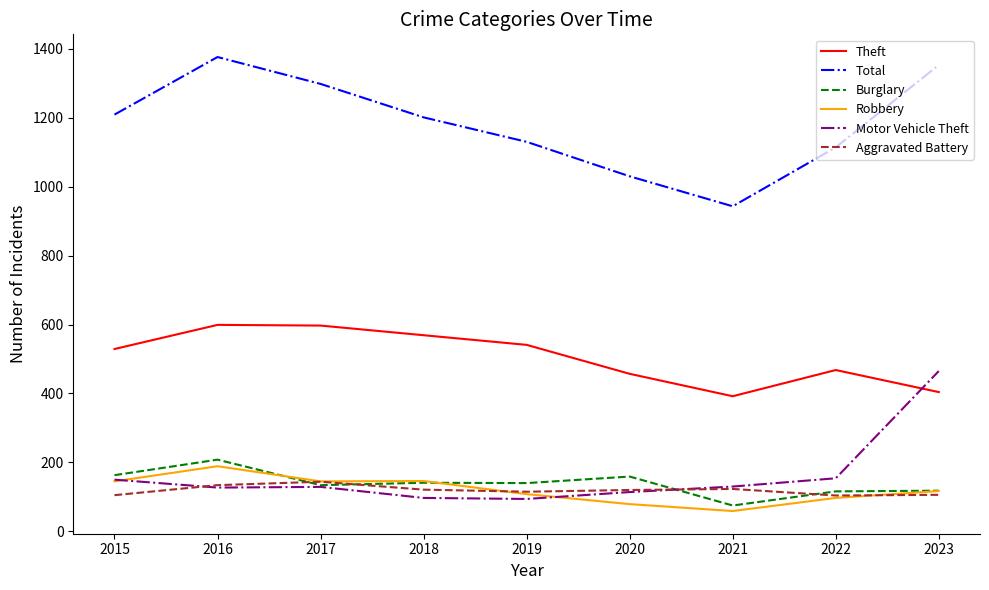

True or false: Aggravated Battery and Total intersect in this chart.

False